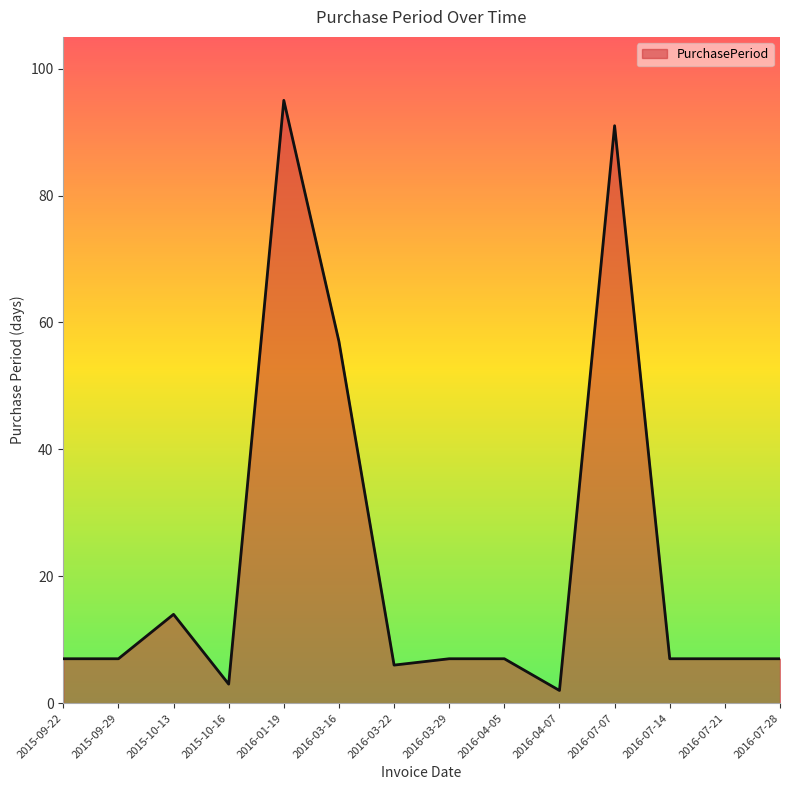

What is the difference between the maximum and second lowest values?

92